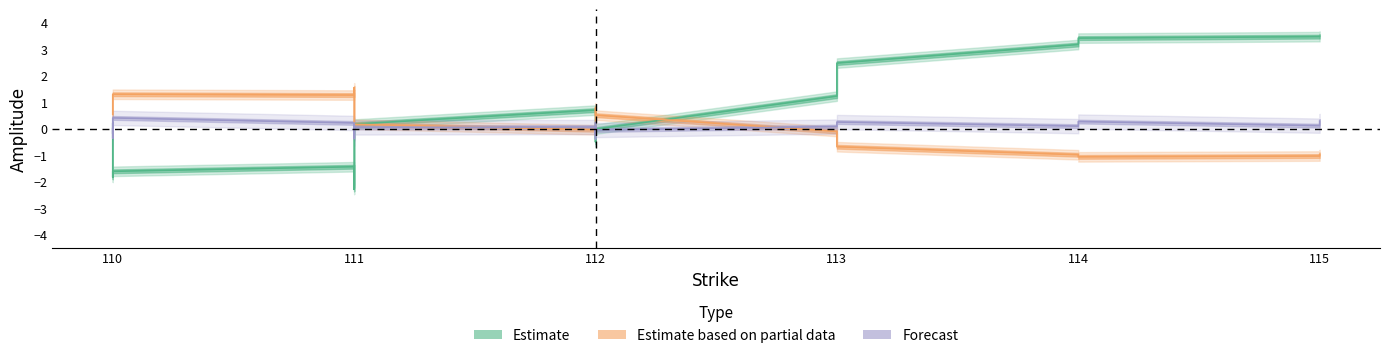

At how many categories does at least one series exceed 0?

24